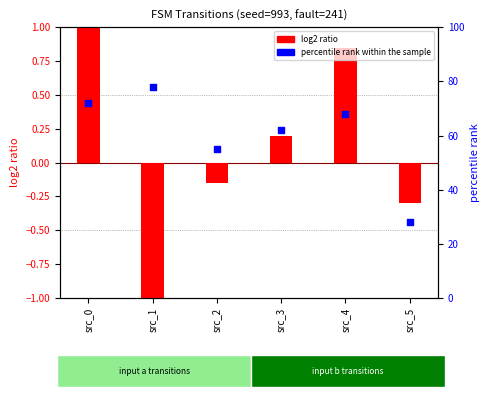

At which category is the sum across all series the highest?

src_1